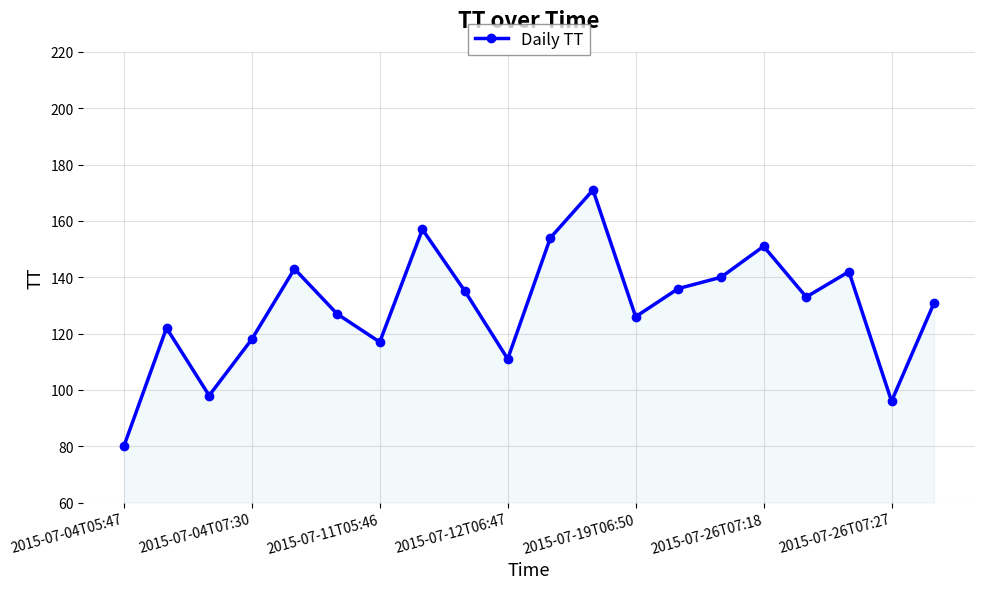

What is the value of the 2nd point from the left?

122